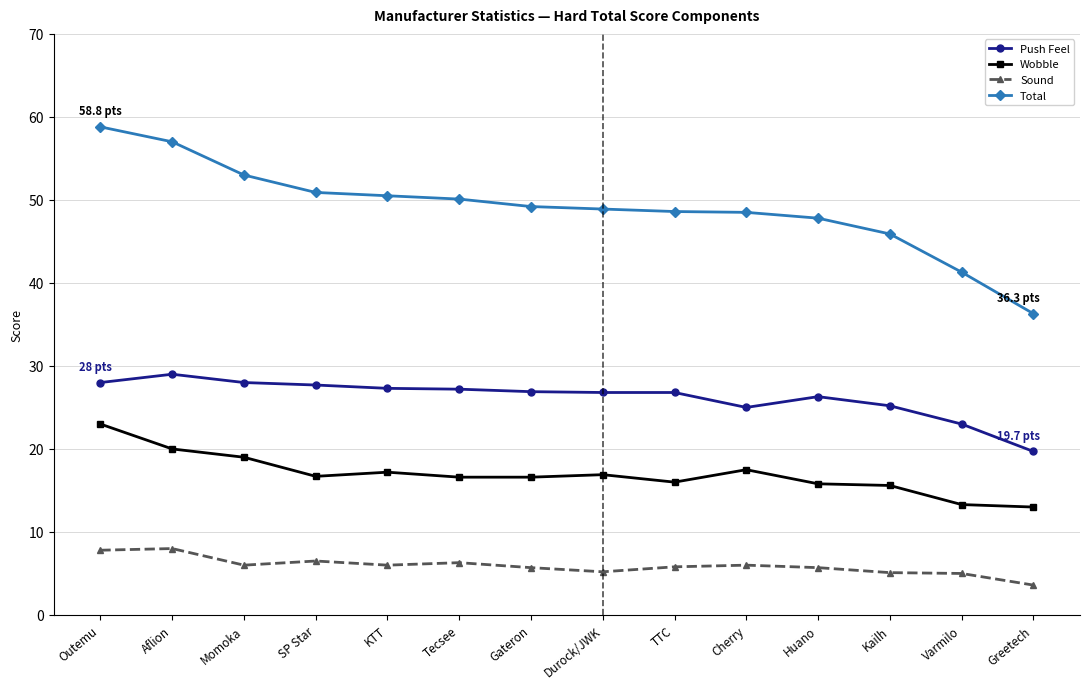

Which series has the largest range (max minus min)?

Total